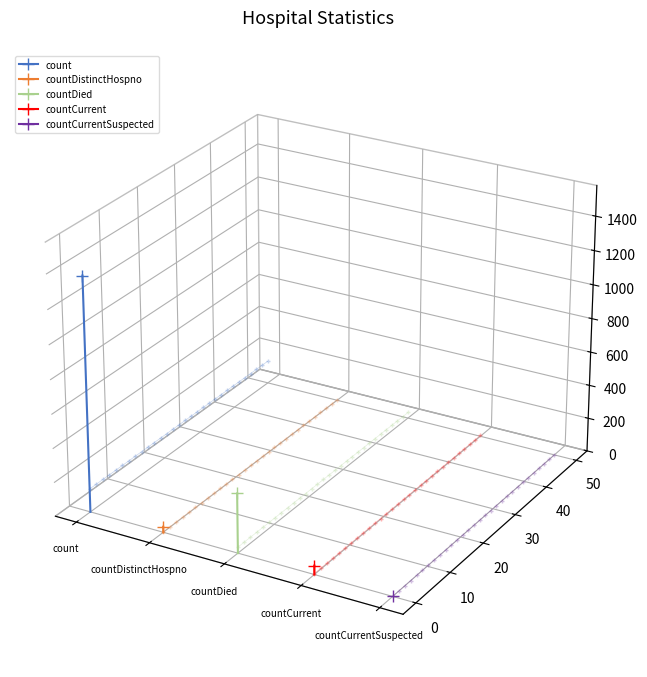

What is the average value of the countCurrent series?

-0.1